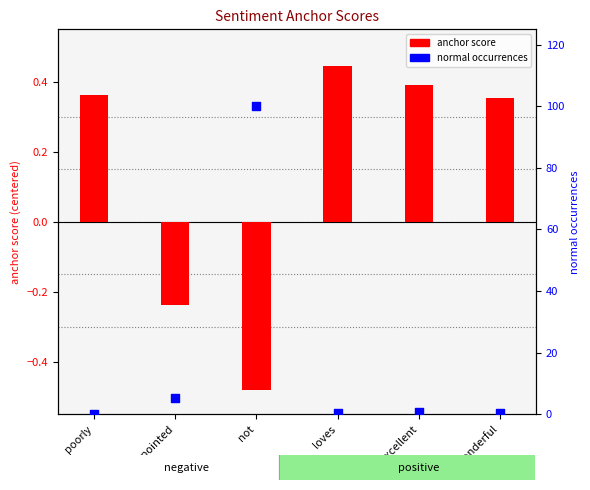

Which series contains the lowest Y value?

anchor score